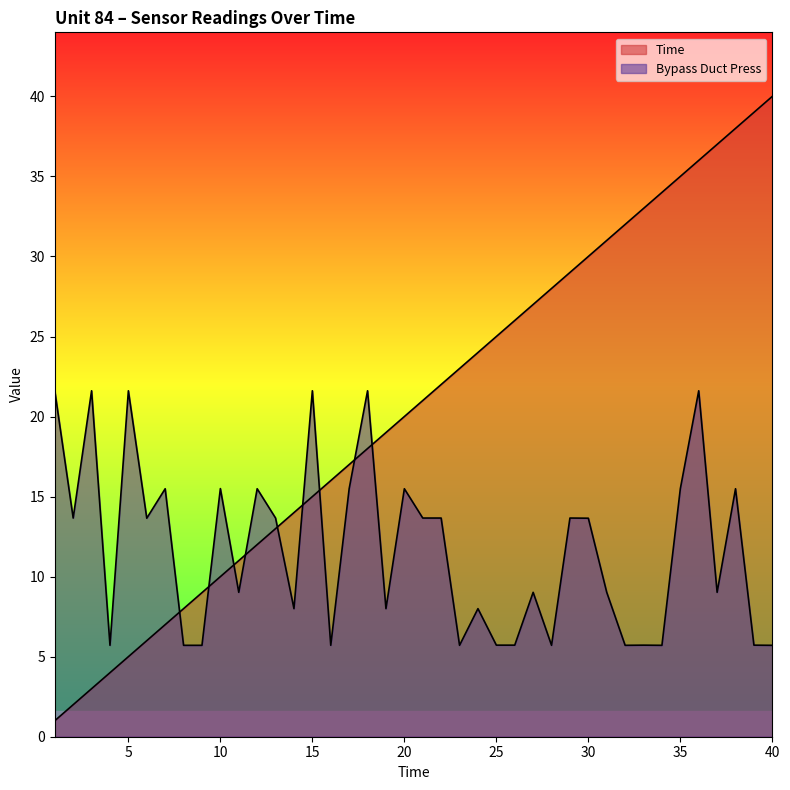

True or false: Bypass Duct Press and Time cross at least once.

True